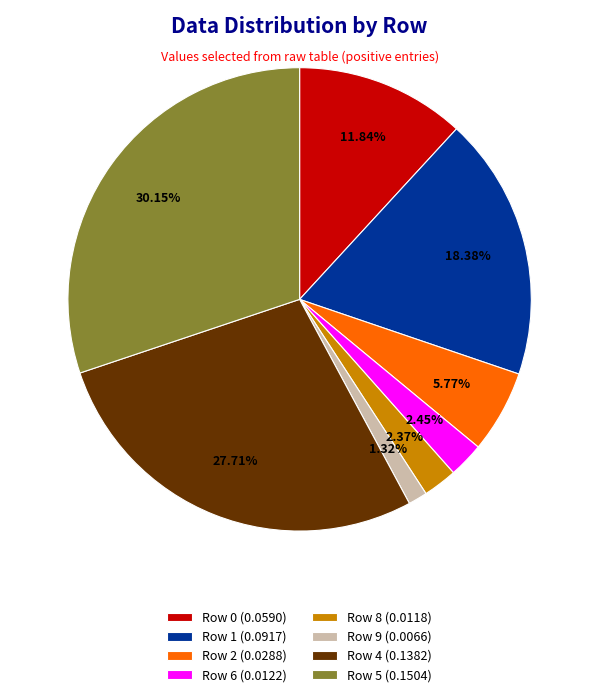

What portion of the pie excludes Row 2?

94.2%